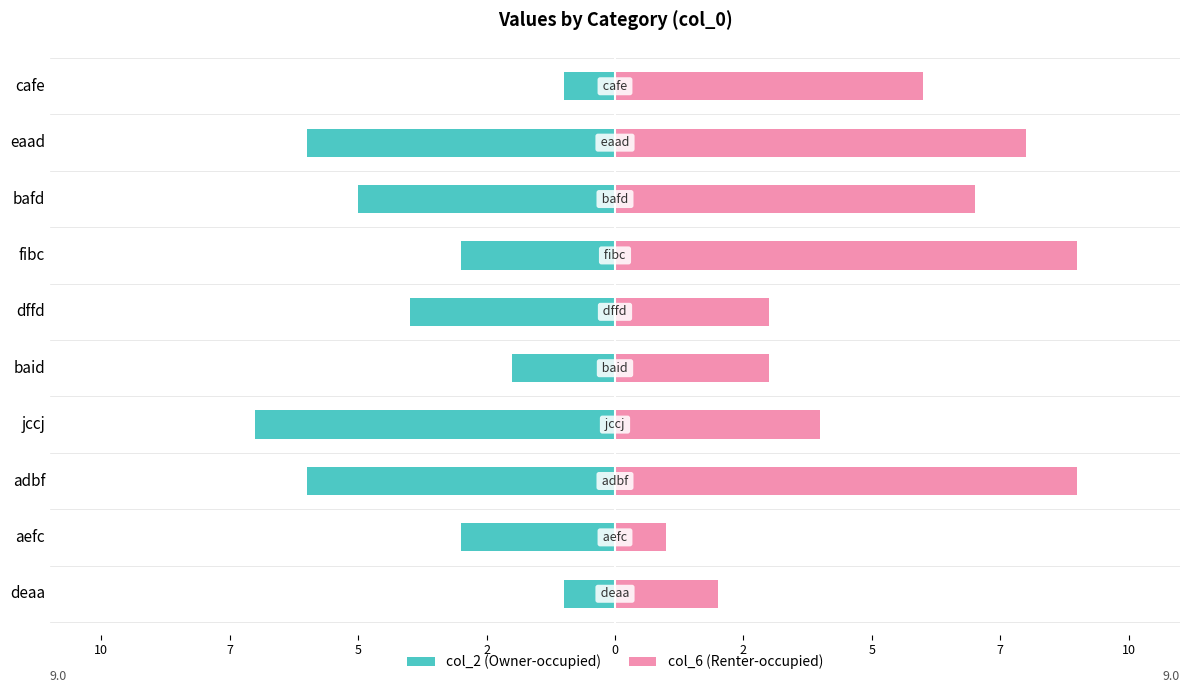

What is the highest value of the col_6 series?

9